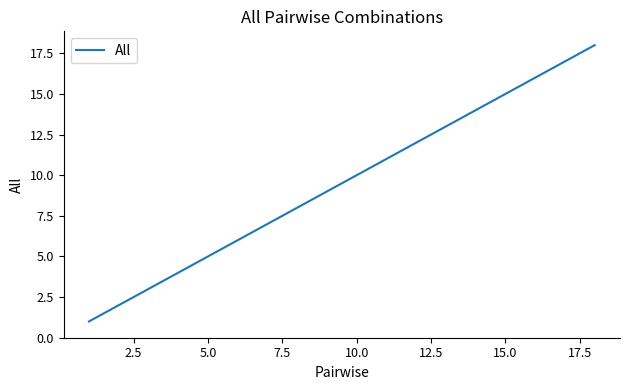

What is the difference between the maximum and minimum values?

17